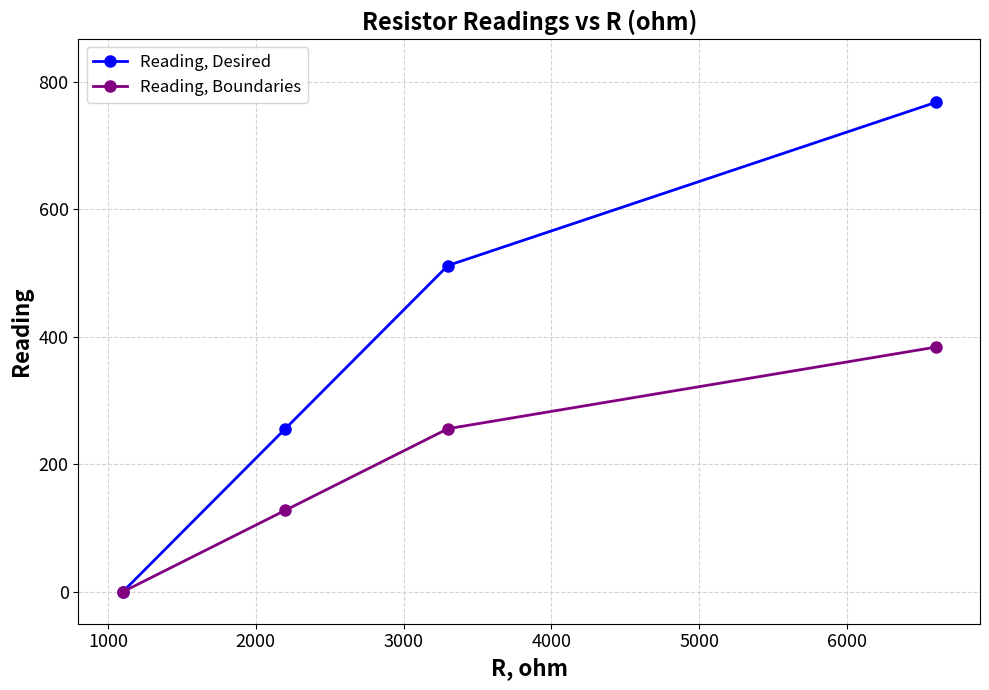

List the series in order of their peak value, lowest first.

Reading, Boundaries, Reading, Desired